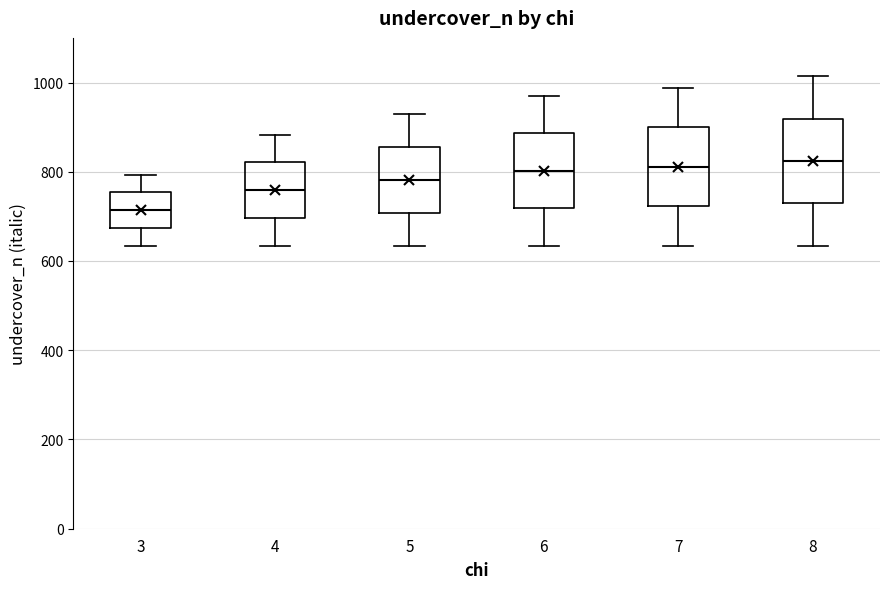

Which box's median line is the lowest?

3